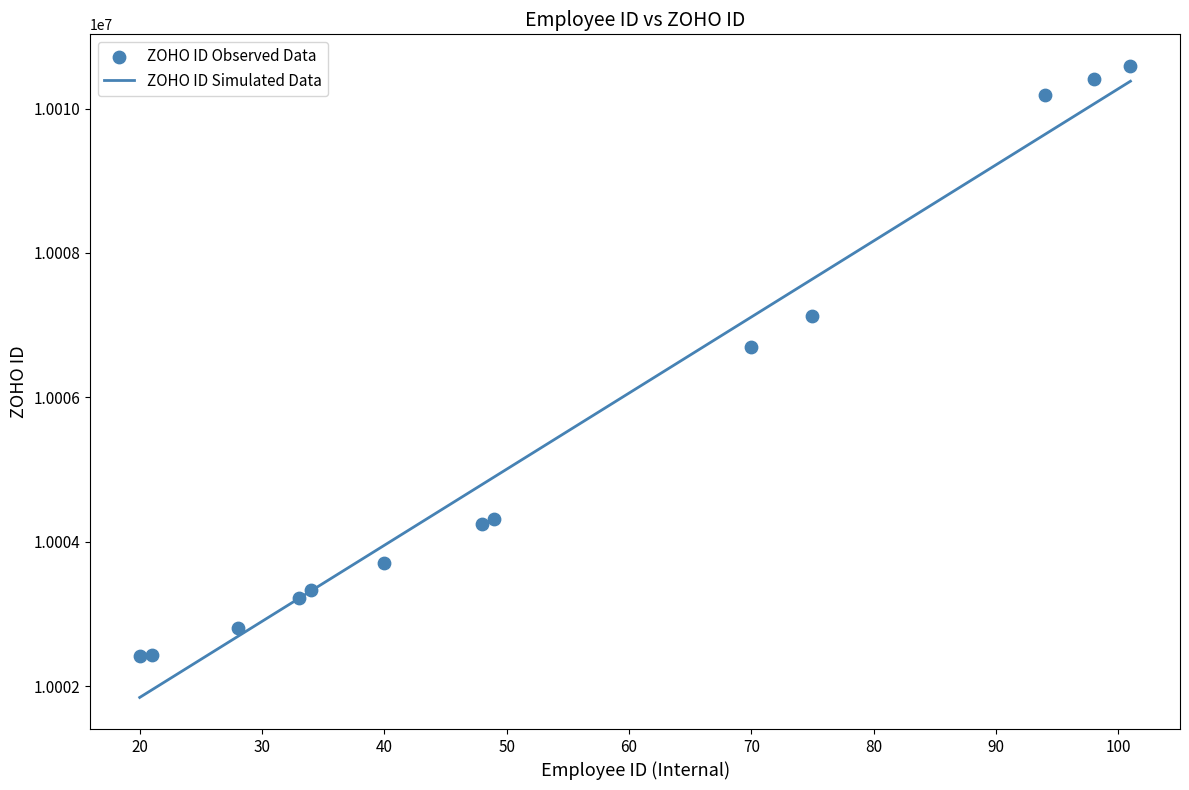

Which has a higher value, 28 or 34?

34